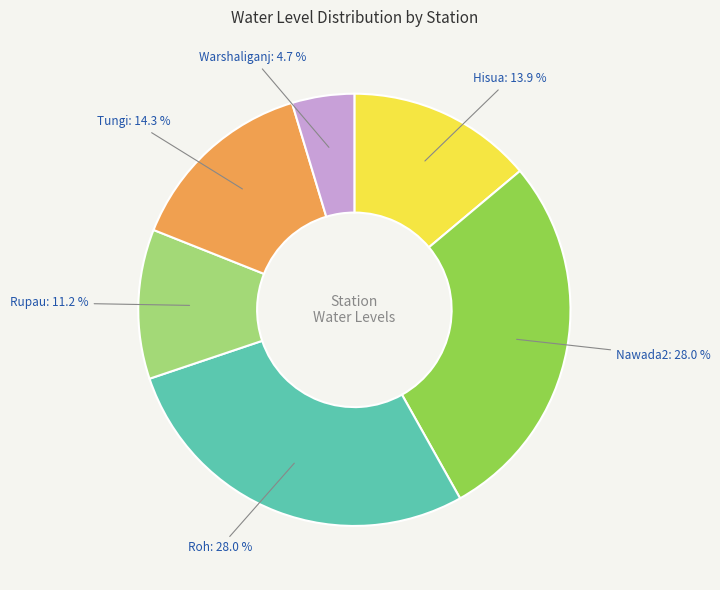

Which slice is the smallest?

Warshaliganj